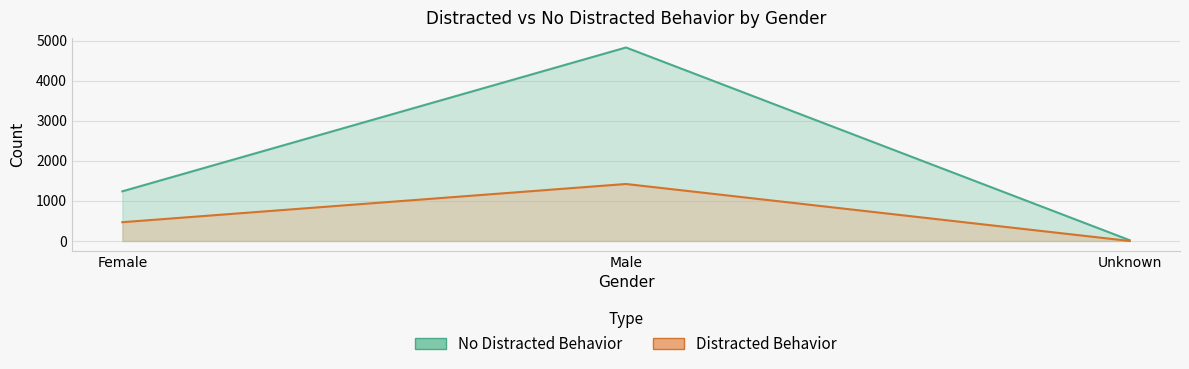

How many Distracted Behavior values are between 1 and 1422?

3